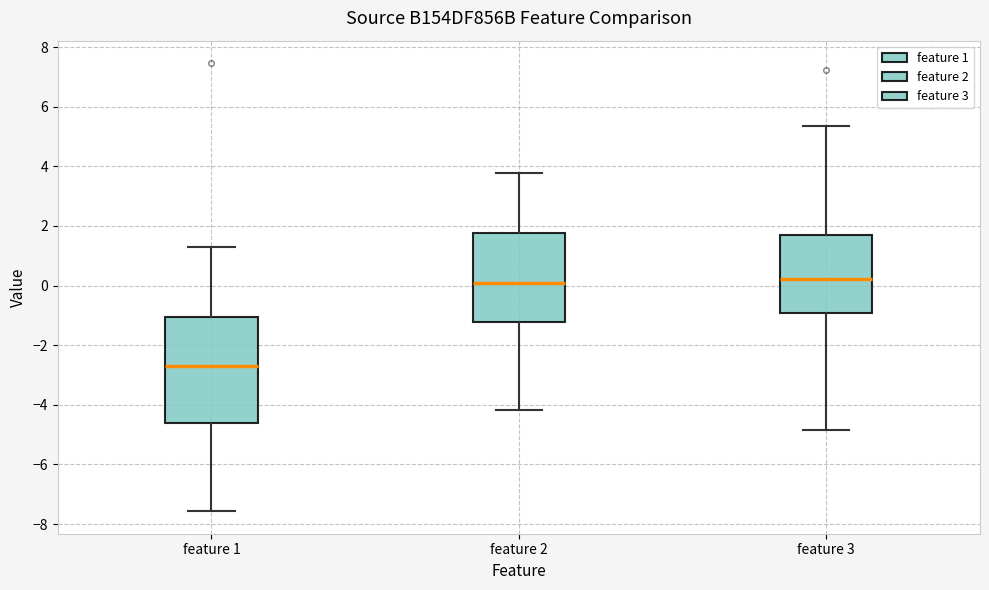

Comparing the boxes themselves (not the whiskers), which one is the tallest?

feature 1